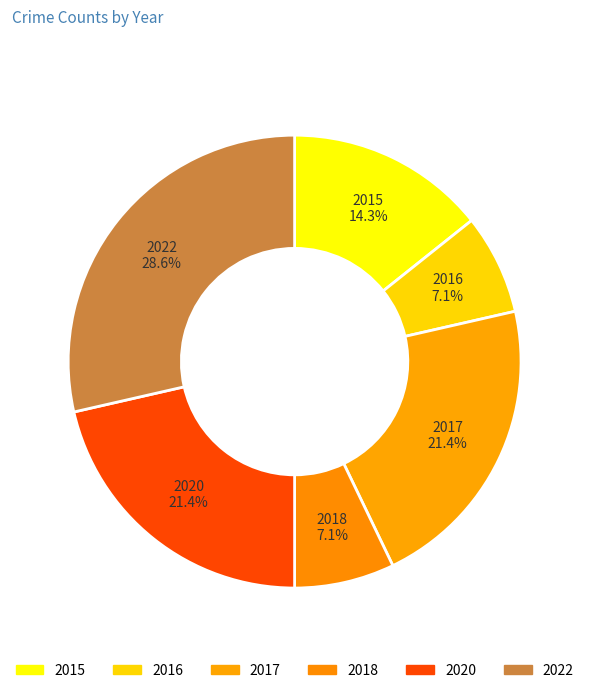

Which has a higher value, 2022 or 2018?

2022